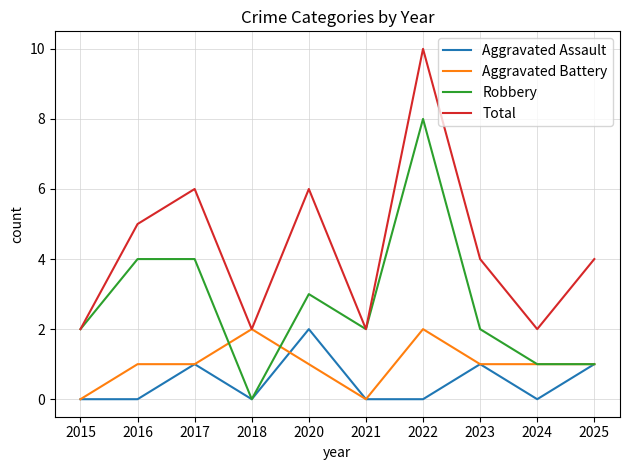

What is the difference between the highest and lowest values at 2017?

5